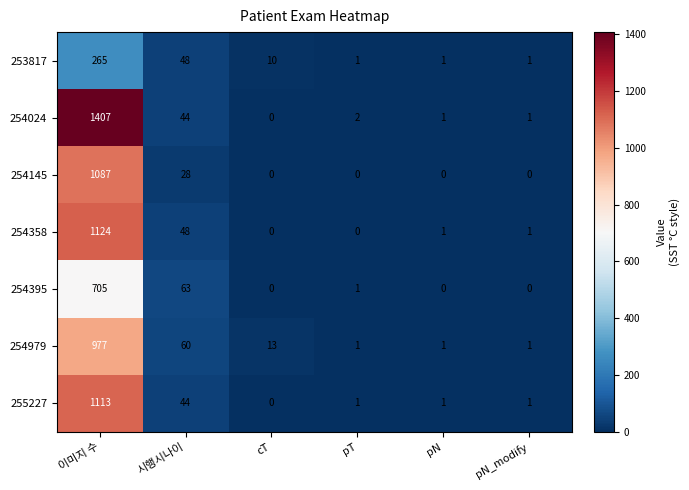

How many values in the 254145 series exceed 0?

2